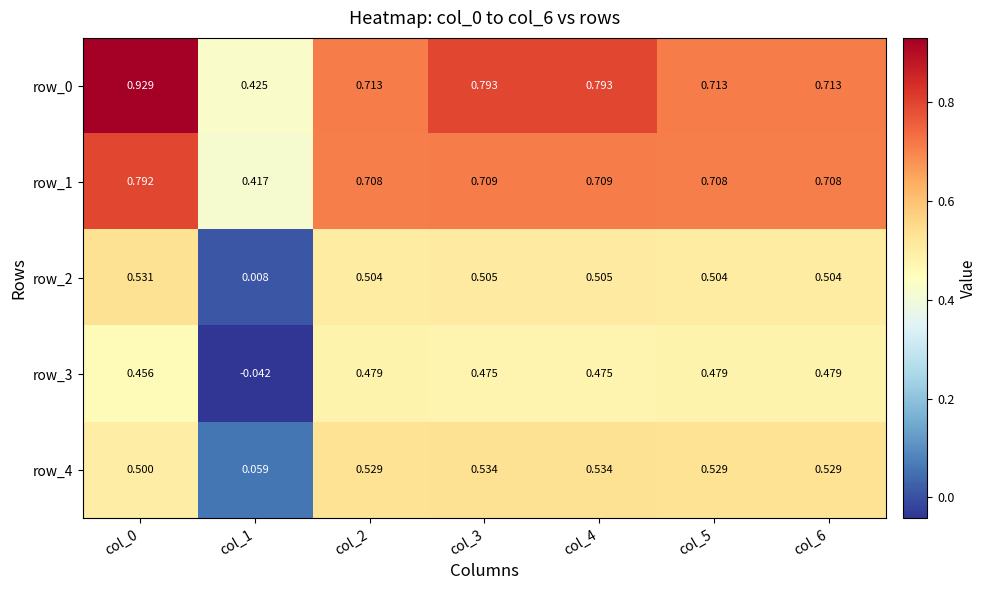

What is the sum of the row_0 values at col_2 and col_1?

1.1